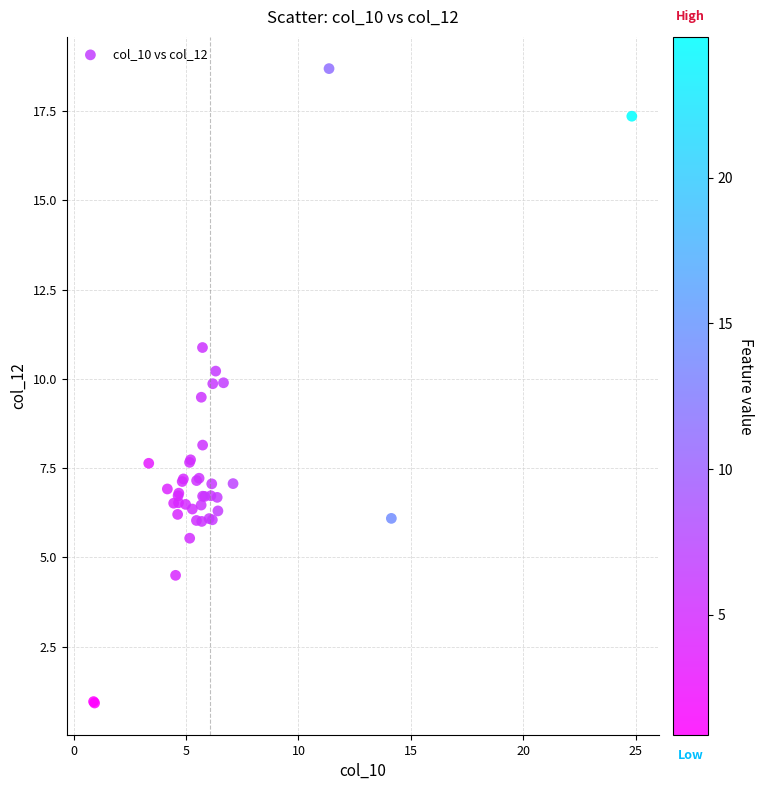

What Y value in the scatter plot is closest to 9?

9.5